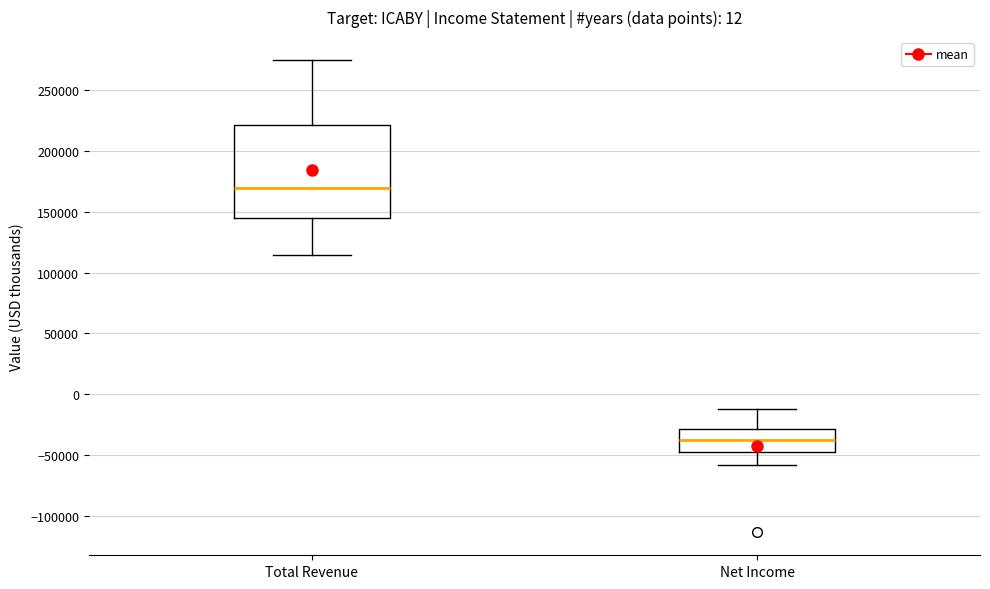

Reading left to right, transcribe this box plot: for each box, give where its median line is, the range the box spans, and where its two whiskers end, as read against the y-axis. The values are not printed on the chart, so give them approximately, as read against the axis.

Total Revenue: median 170000, box 145000 to 220000, whiskers 115000 to 275000
Net Income: median -40000, box -45000 to -30000, whiskers -60000 to -10000